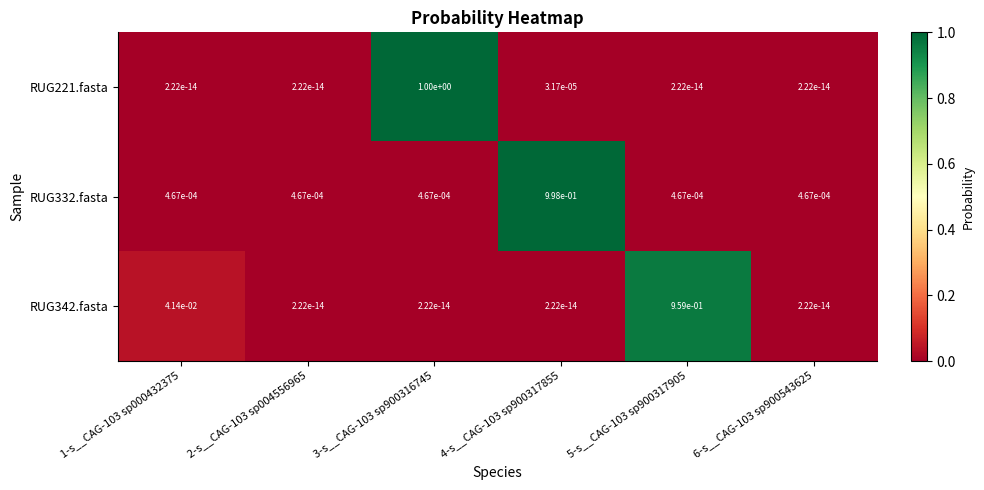

What is the spread (max minus min) of values at 5-s__CAG-103 sp900317905?

1.0